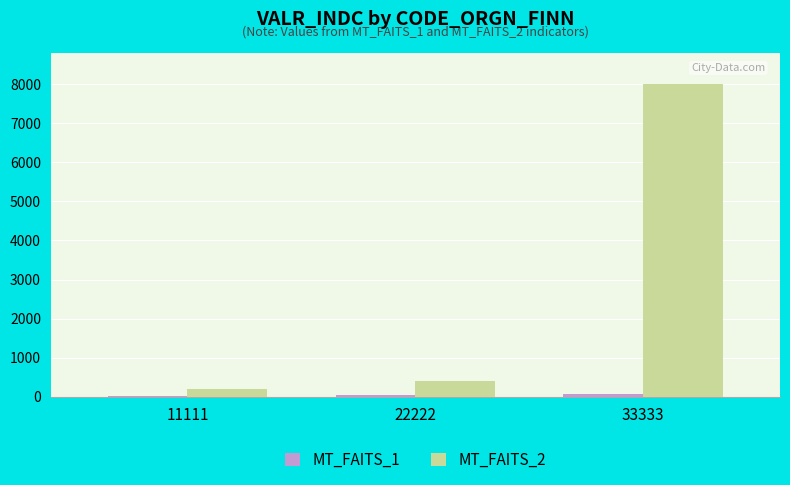

At which category is the sum across all series the highest?

33333